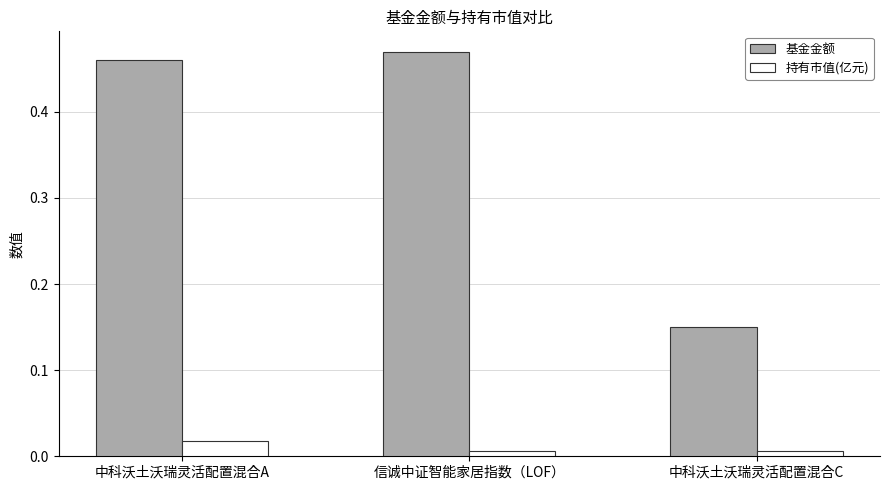

At which label is 基金金额 closest to 0?

中科沃土沃瑞灵活配置混合C